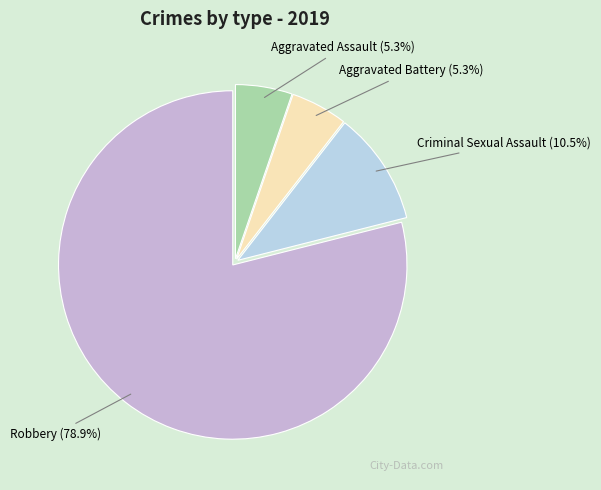

What percentage is the Robbery slice, to the nearest percent?

79%